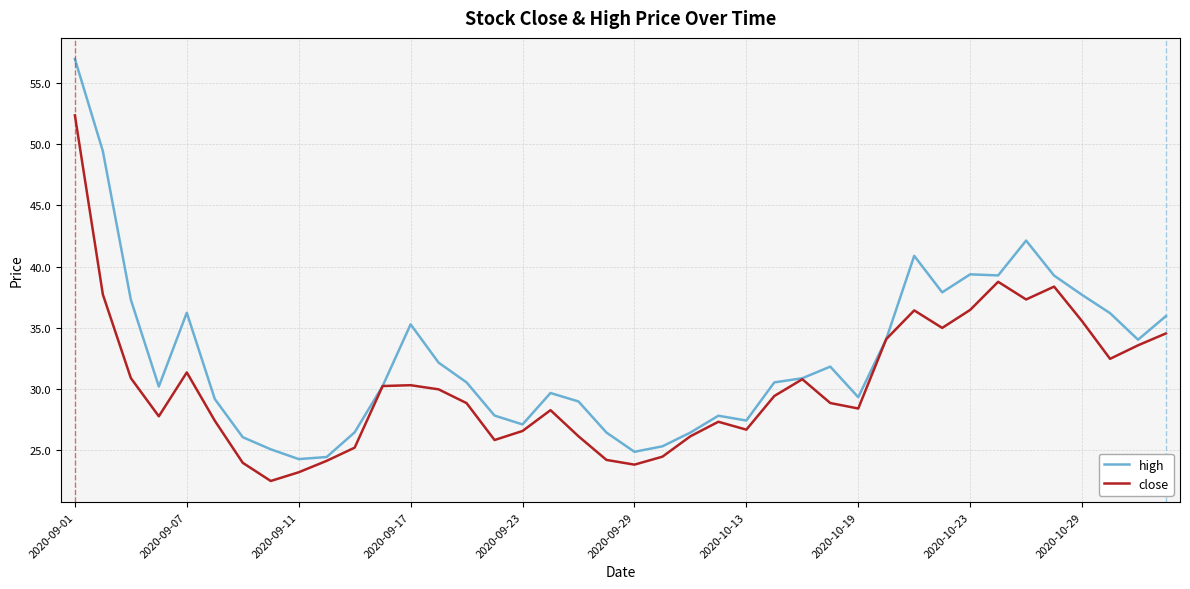

Rank the series by their average value, from lowest to highest.

close, high